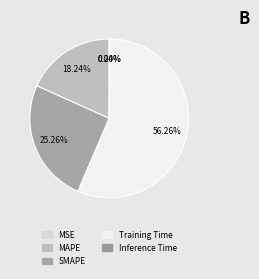

True or false: MAPE accounts for 18% of the total.

True